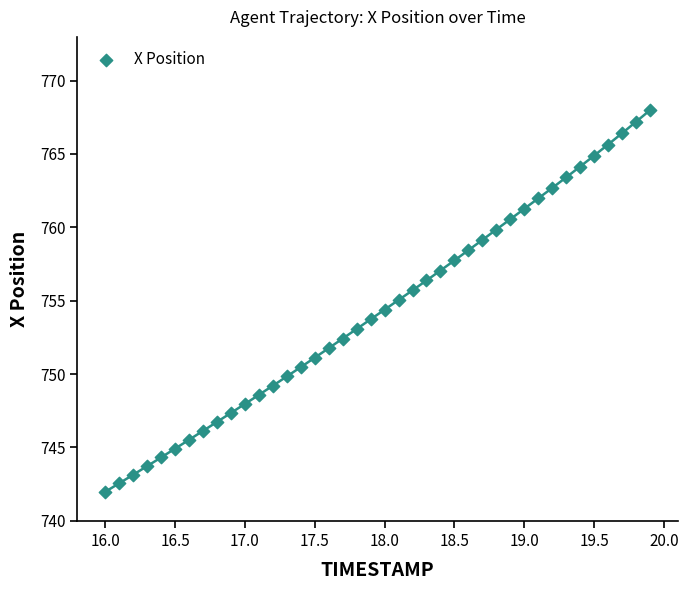

What is the range of Y values (max minus min)?

26.0